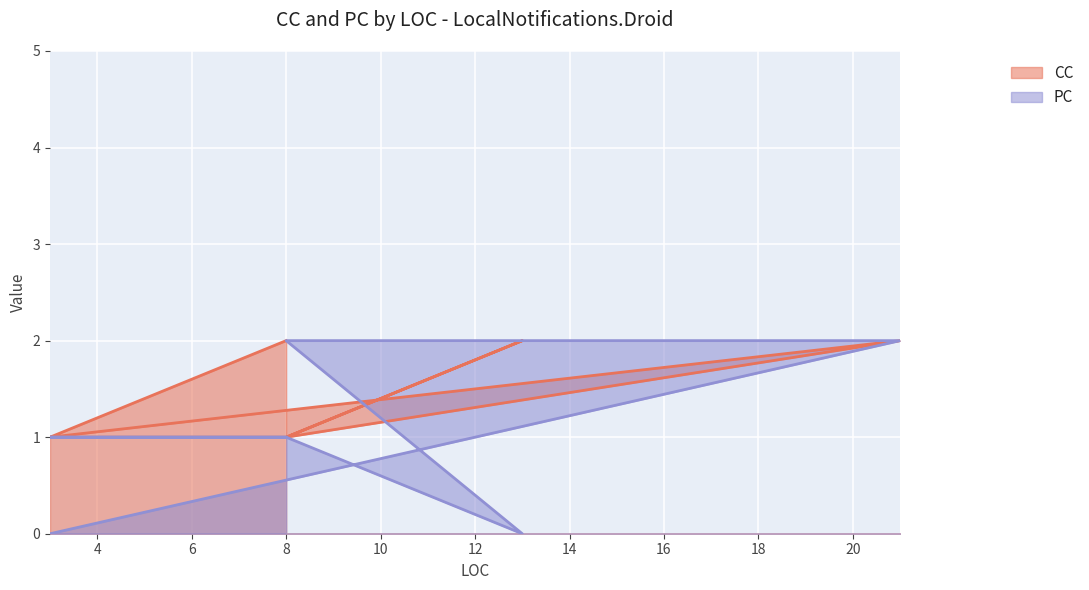

What is the label of the 2nd point from the right?

3